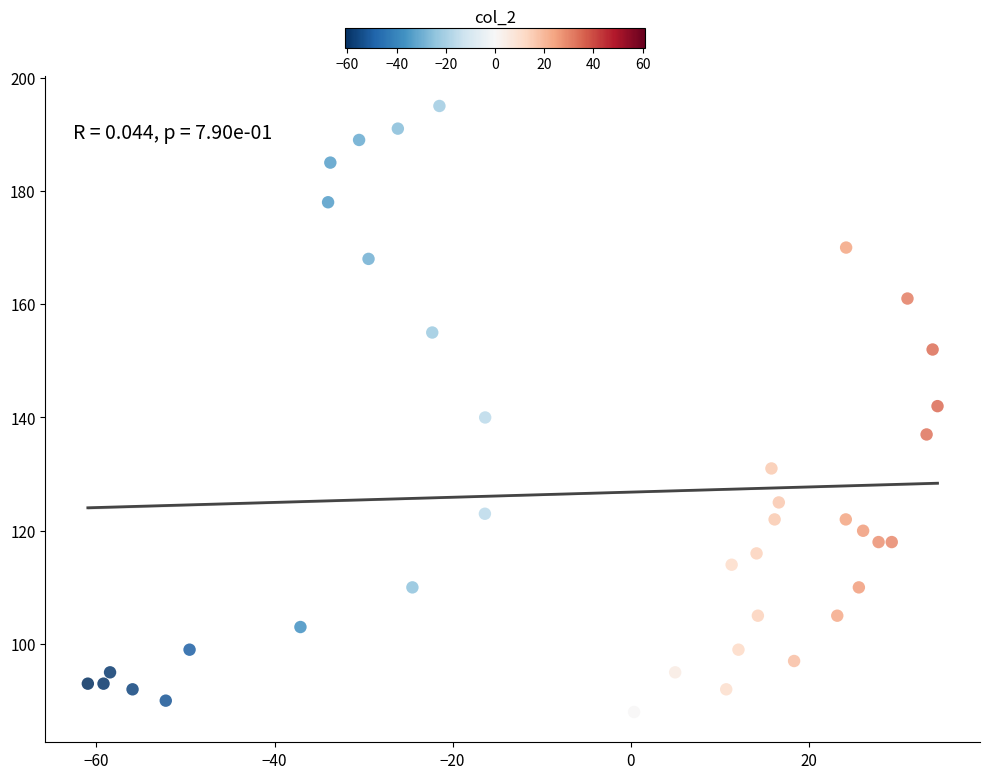

What is the range of Y values (max minus min)?

107